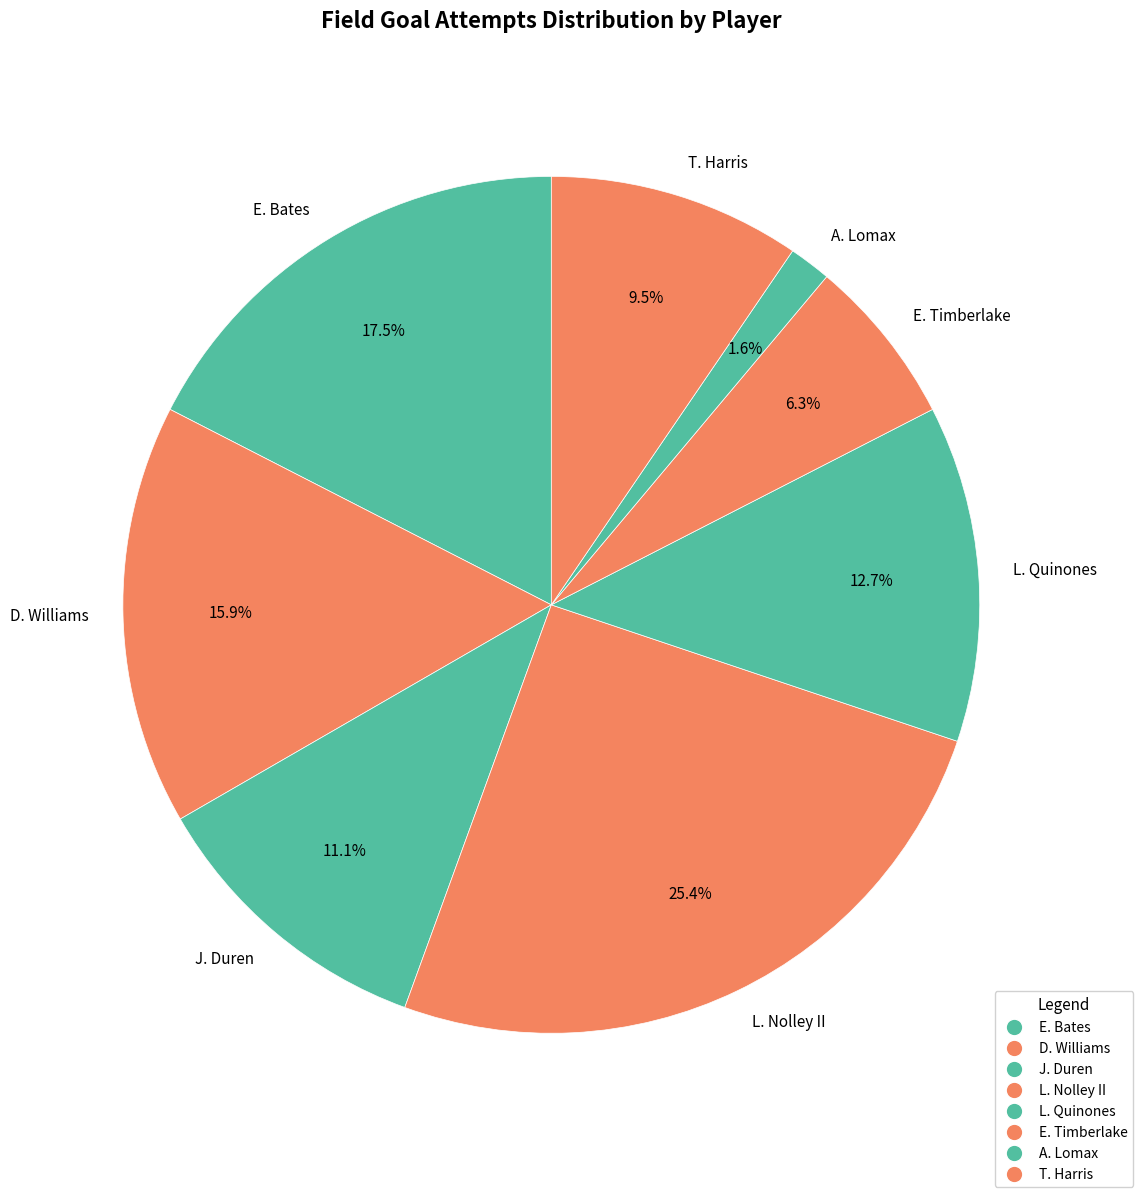

Does E. Timberlake represent more than half of the total?

No